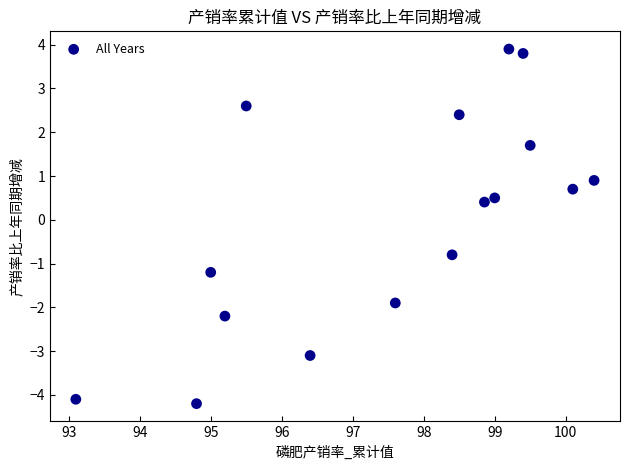

What Y value in the scatter plot is closest to 0?

0.4